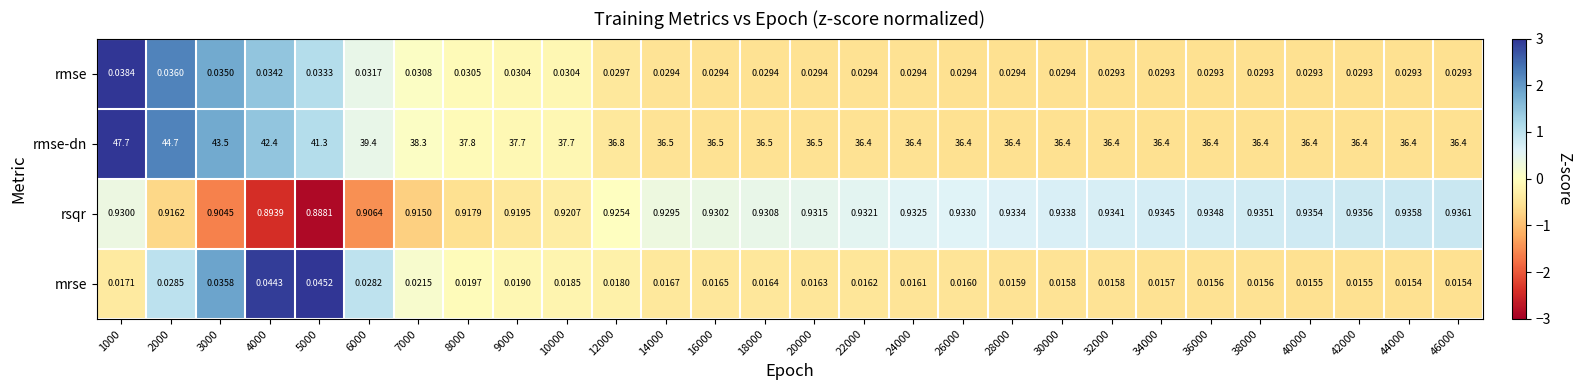

What is the total value across all series at 20000?

37.5